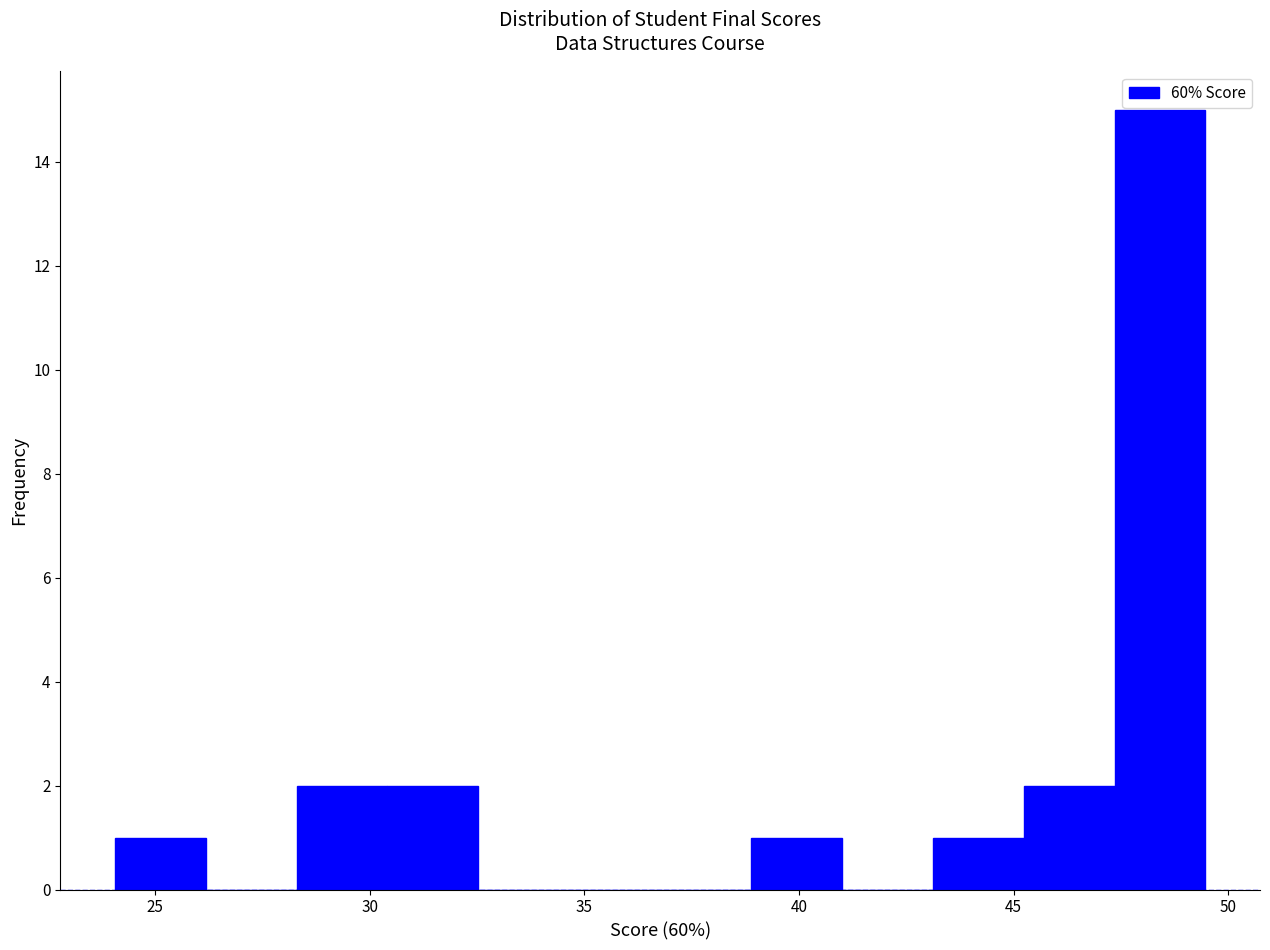

Reading left to right, transcribe this chart: for each bar, give the range it covers on the x-axis and its height. Neither the bar edges nor the heights are printed on the chart, so give them approximately, as read against the axes.

24.0 to 26.0: 1
26.0 to 28.5: 0
28.5 to 30.5: 2
30.5 to 32.5: 2
32.5 to 34.5: 0
34.5 to 37.0: 0
37.0 to 39.0: 0
39.0 to 41.0: 1
41.0 to 43.0: 0
43.0 to 45.0: 1
45.0 to 47.5: 2
47.5 to 49.5: 15